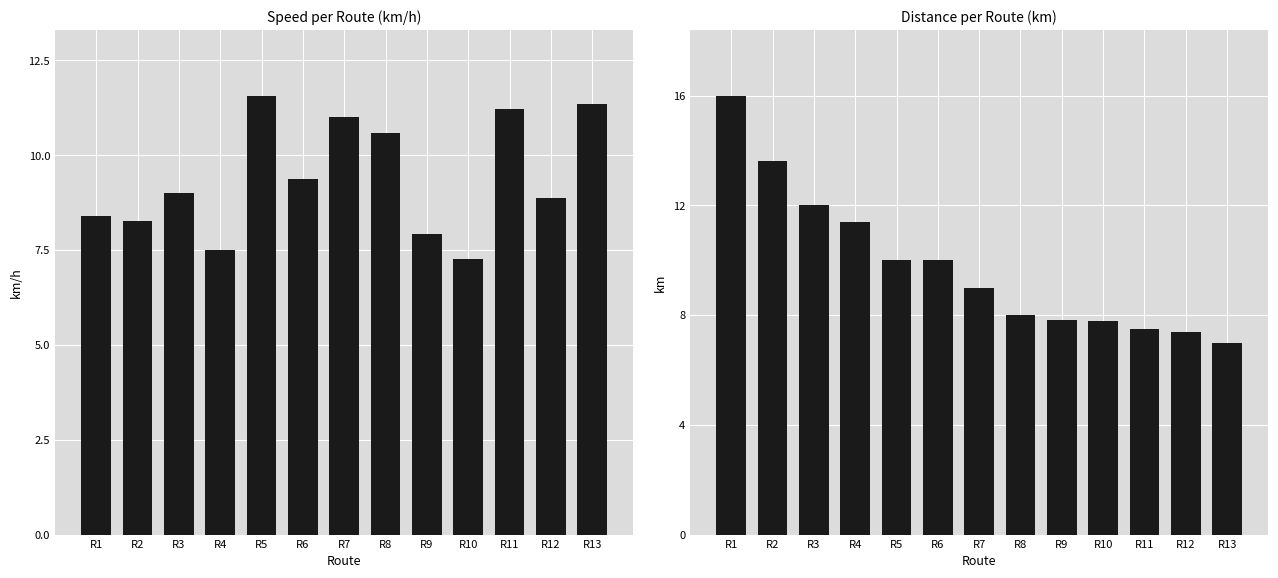

Reading left to right, what are all the values shown in this chart?

km/h: R1=8.4	R2=8.3	R3=9.0	R4=7.5	R5=11.6	R6=9.4	R7=11.0	R8=10.6	R9=7.9	R10=7.3	R11=11.2	R12=8.9	R13=11.3
km: R1=16.0	R2=13.6	R3=12.0	R4=11.4	R5=10.0	R6=10.0	R7=9.0	R8=8.0	R9=7.8	R10=7.8	R11=7.5	R12=7.4	R13=7.0